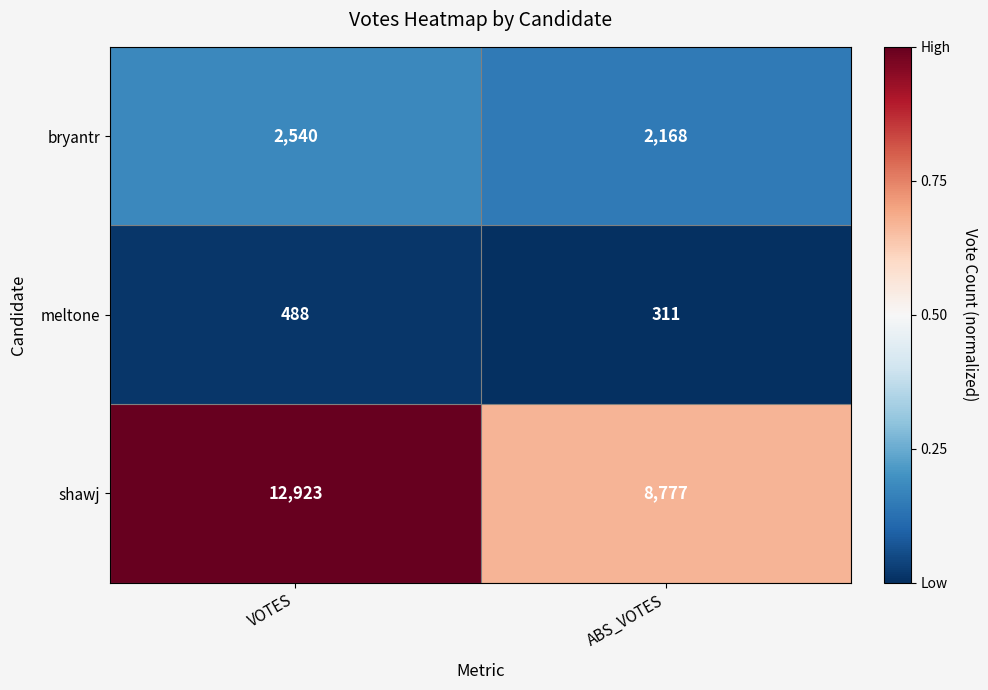

Rank the series by their maximum value, from highest to lowest.

shawj, bryantr, meltone